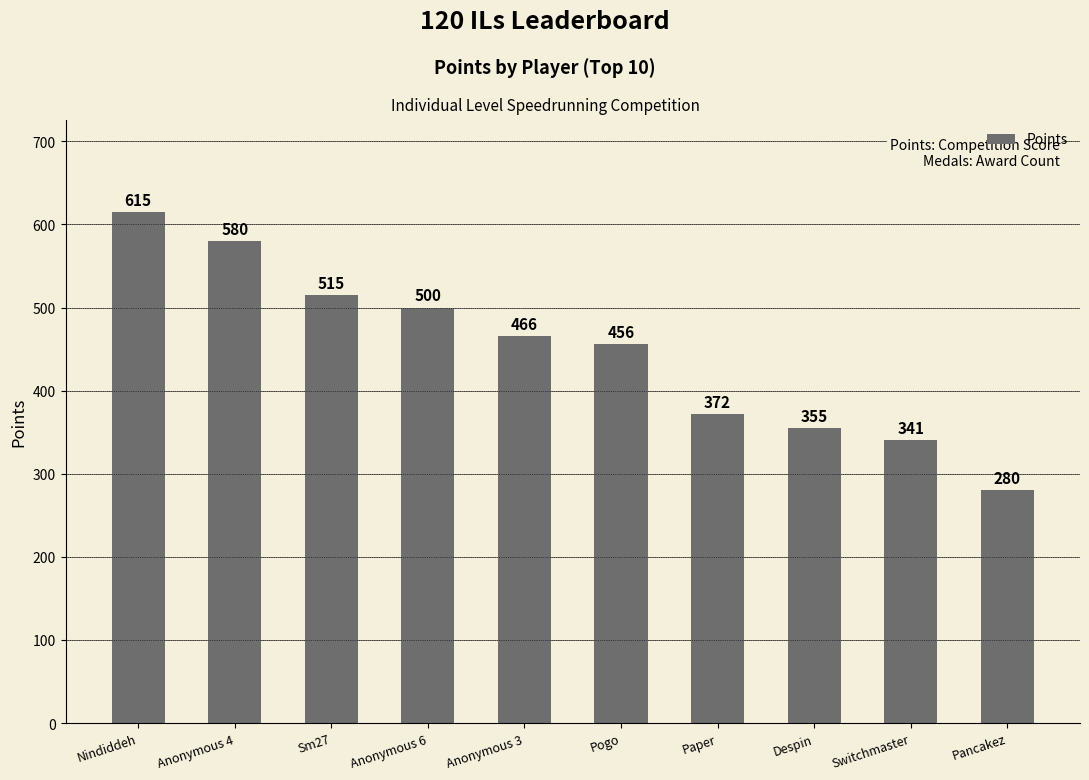

Is it true that the value at Anonymous 3 is 466?

True